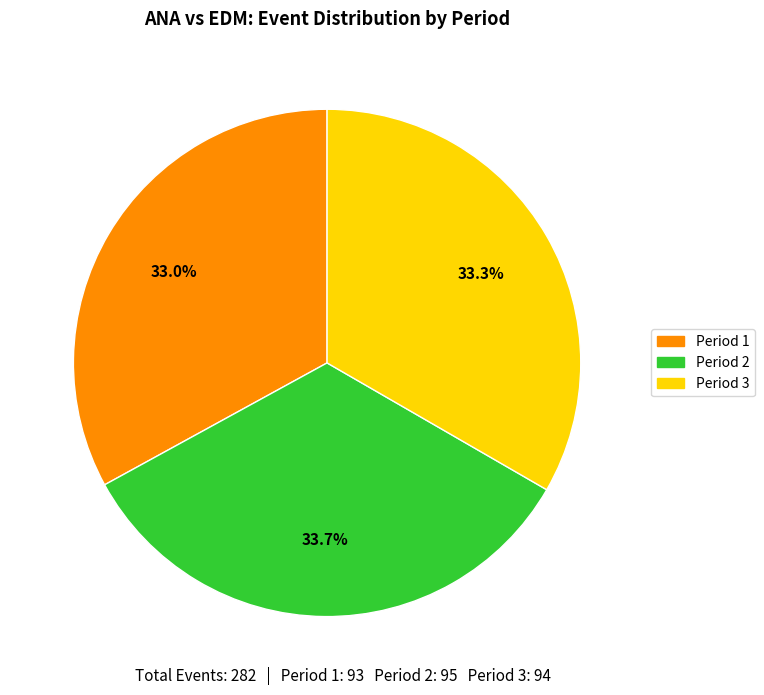

What percentage is NOT represented by Period 1?

67.0%